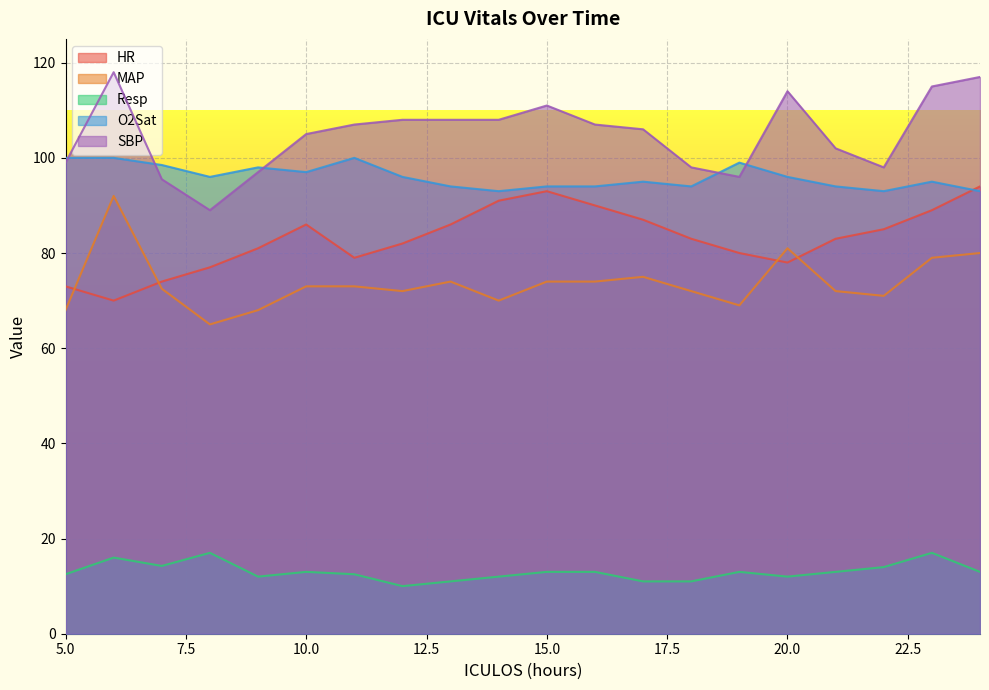

True or false: MAP and O2Sat cross at least once.

False